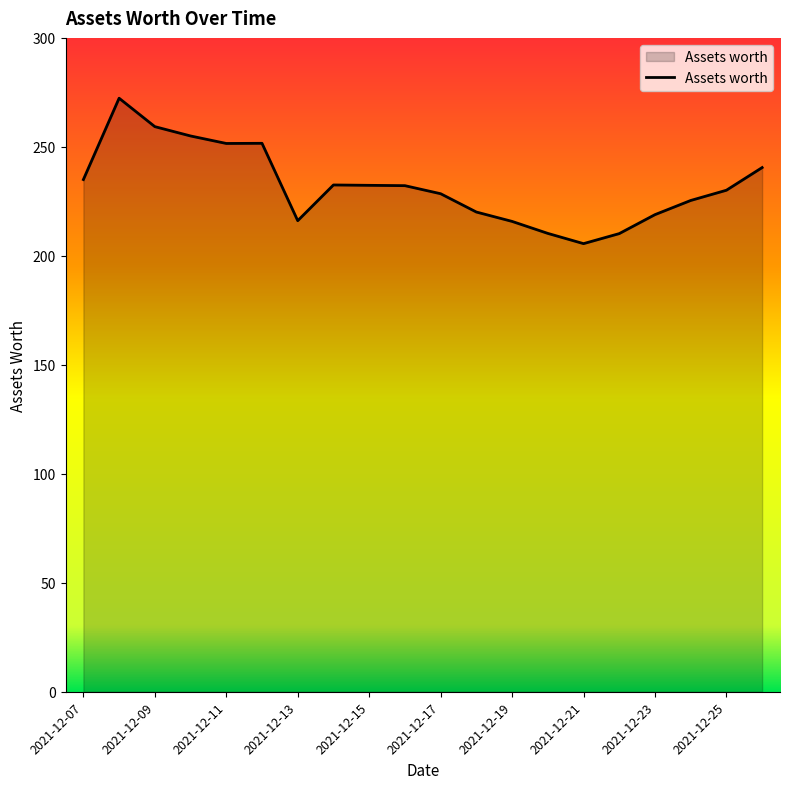

What is the difference between the maximum and minimum values?

66.7